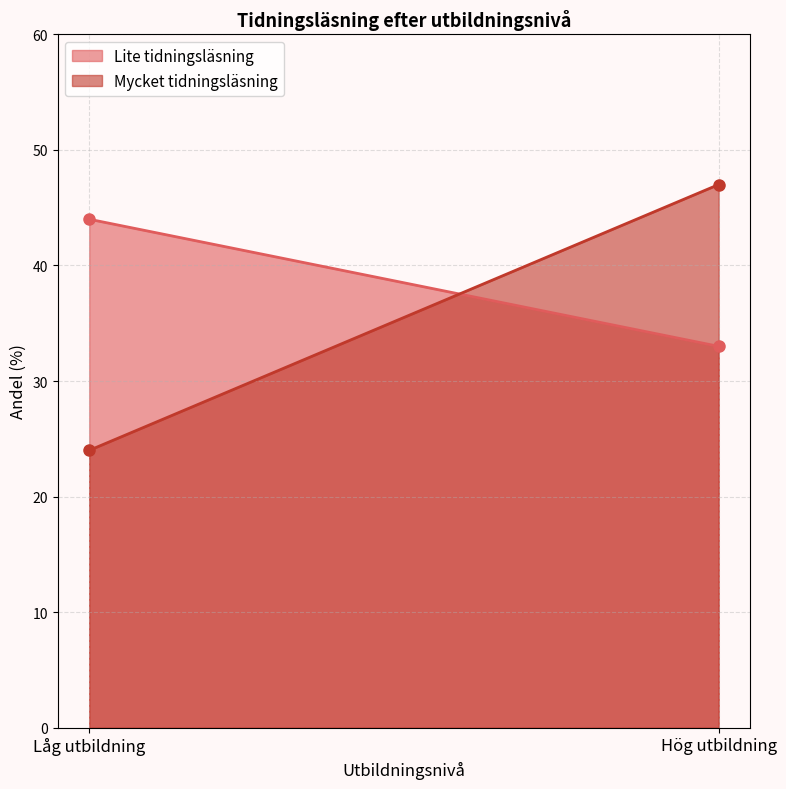

The Mycket tidningsläsning series shows 17 at Hög utbildning. True or false?

False